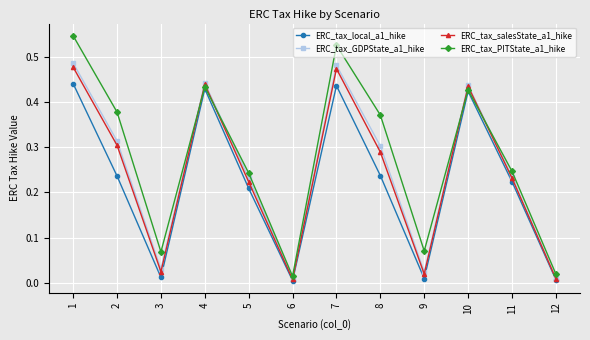

Which series has the largest range (max minus min)?

ERC_tax_PITState_a1_hike